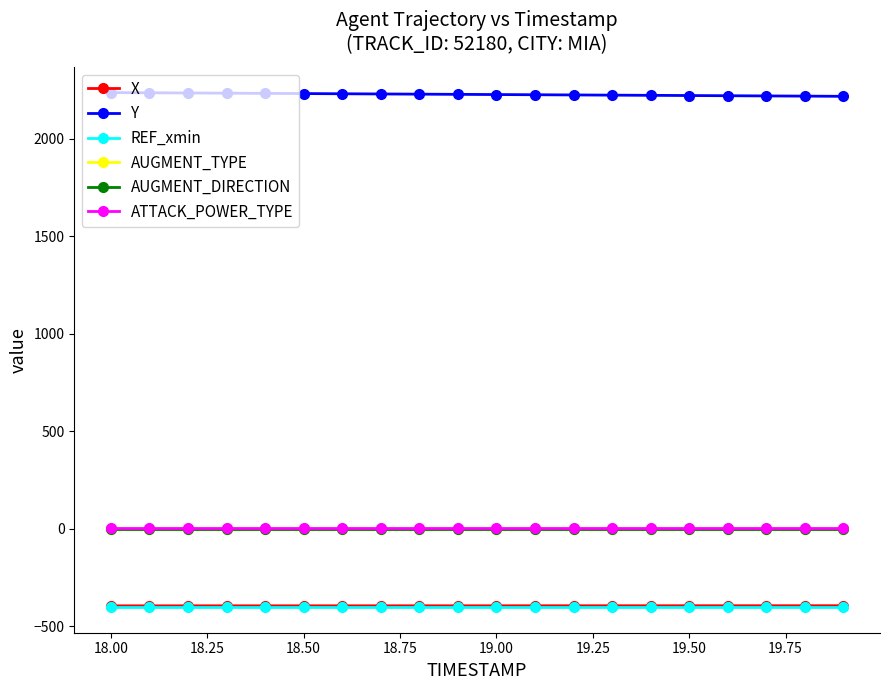

True or false: AUGMENT_TYPE has more than 1 interior local peaks.

False